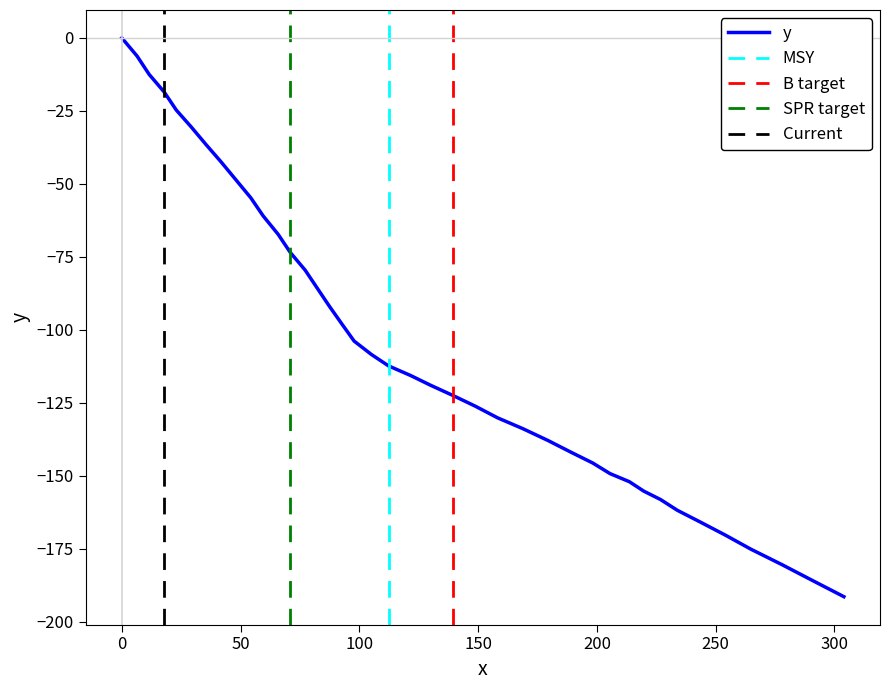

Where is the data nearest to the value -95?

87.5